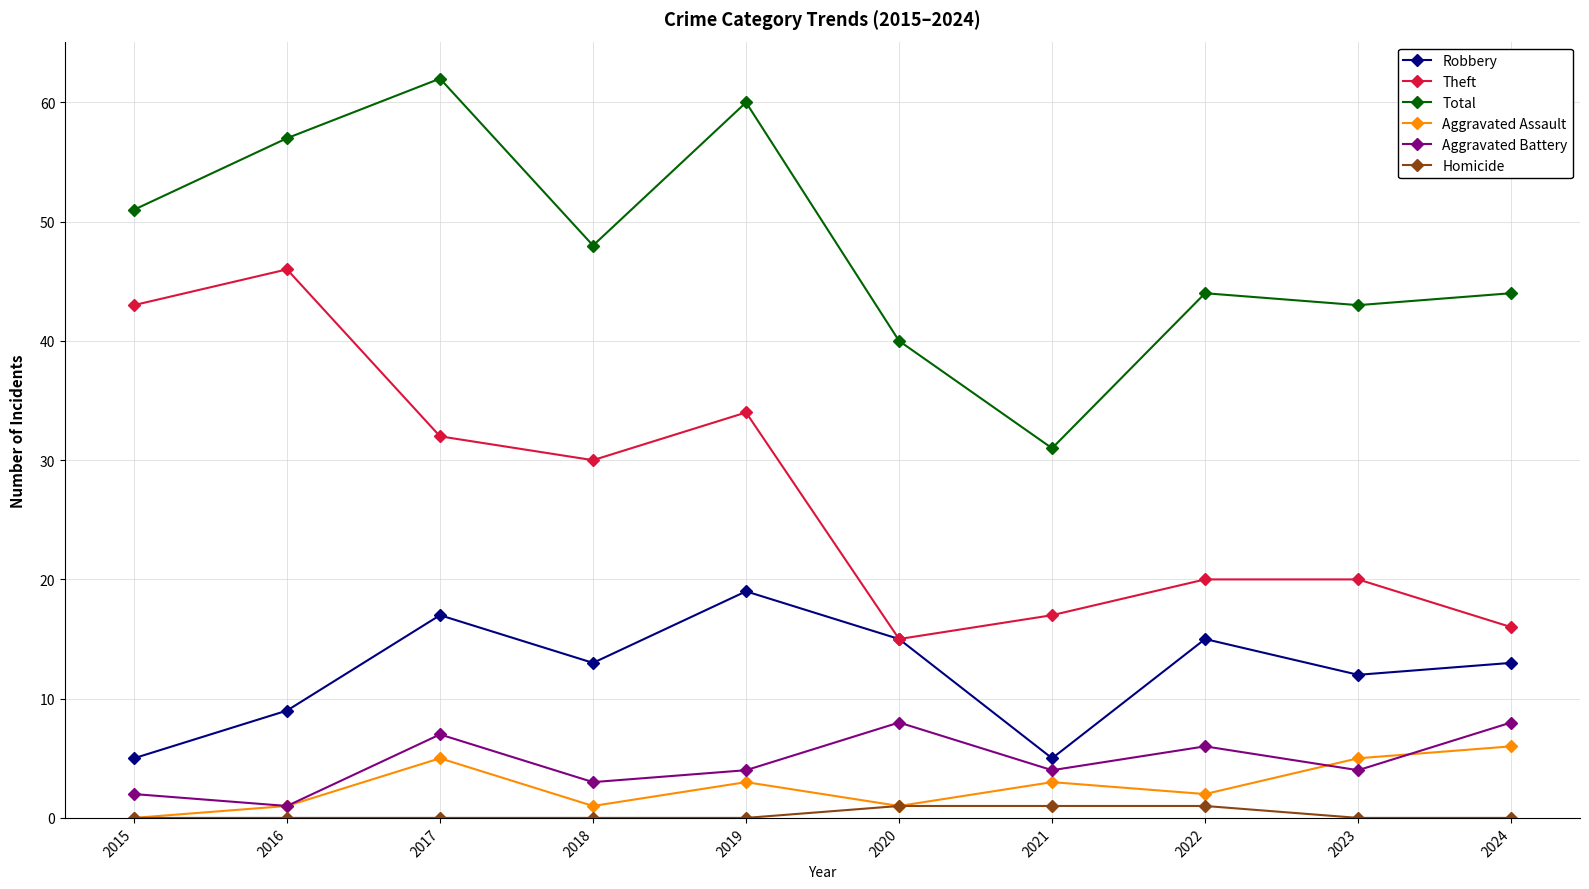

What is the approximate value of Aggravated Battery at 2017?

7